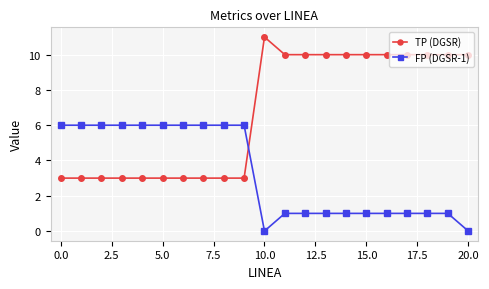

After their last crossing, which series has the higher values: FP (DGSR-1) or TP (DGSR)?

TP (DGSR)